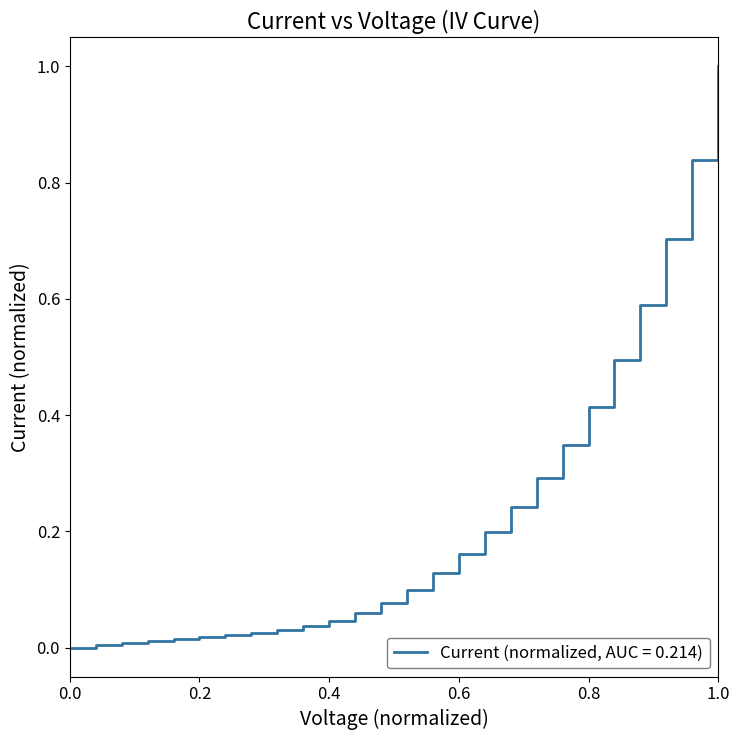

How many distinct data groups are displayed?

1